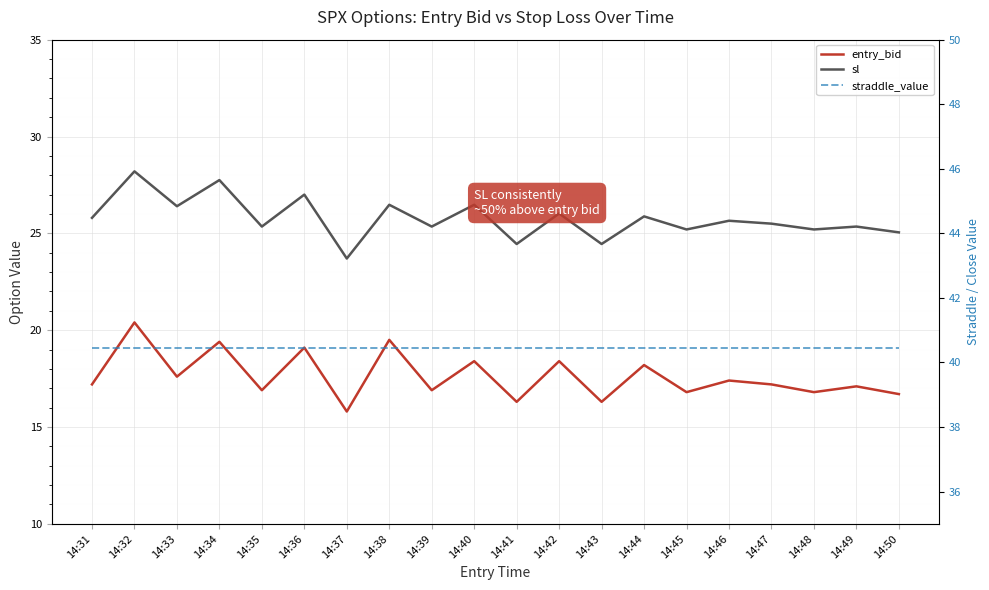

What is the value of the sl point at the 18th from the left?

25.2